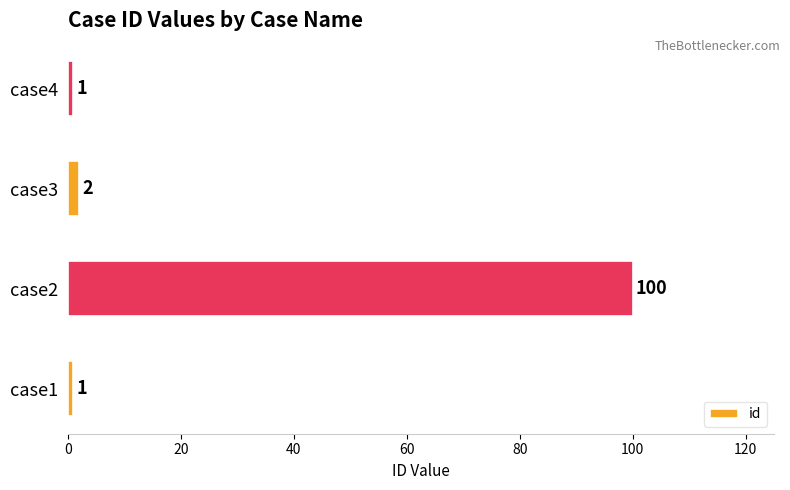

Is it true that the value at case3 is 2?

True